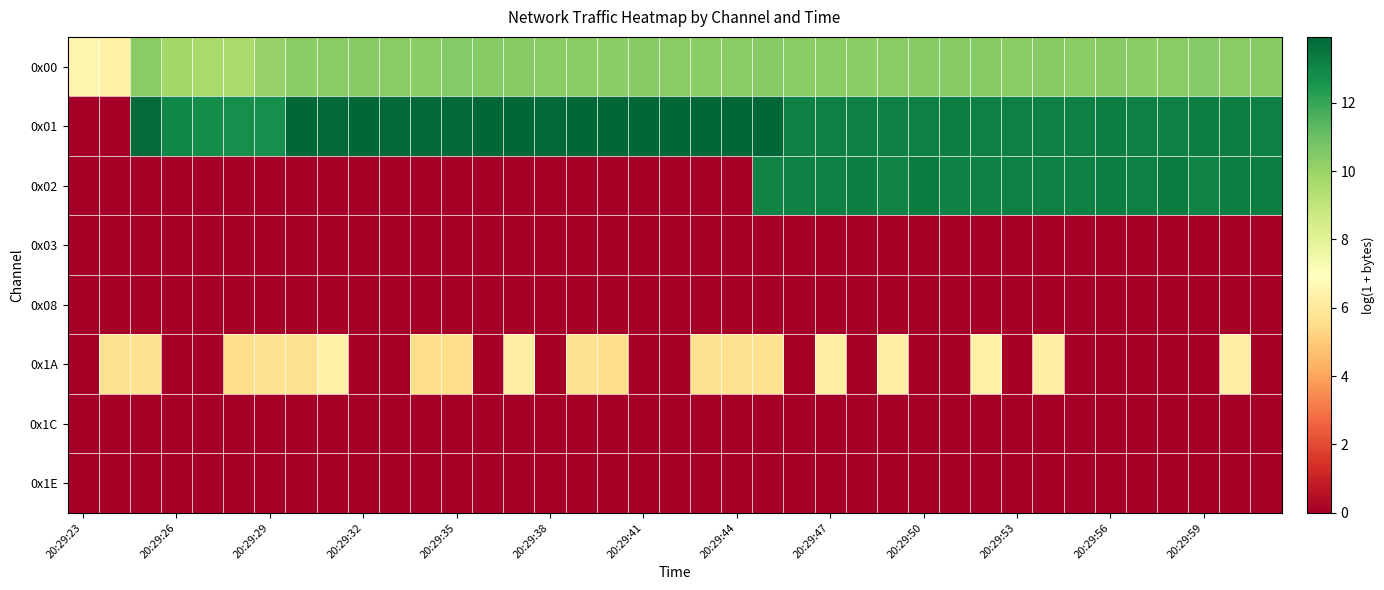

Count the number of categories in the chart.

39